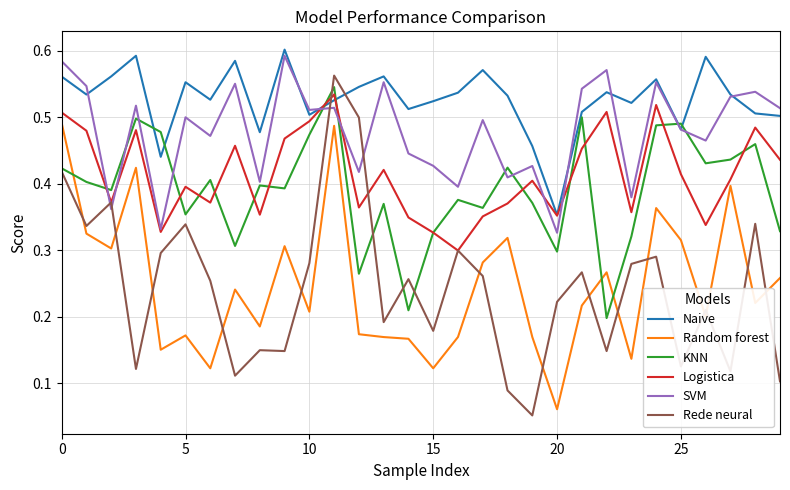

Which series has the largest total across all categories?

Naive